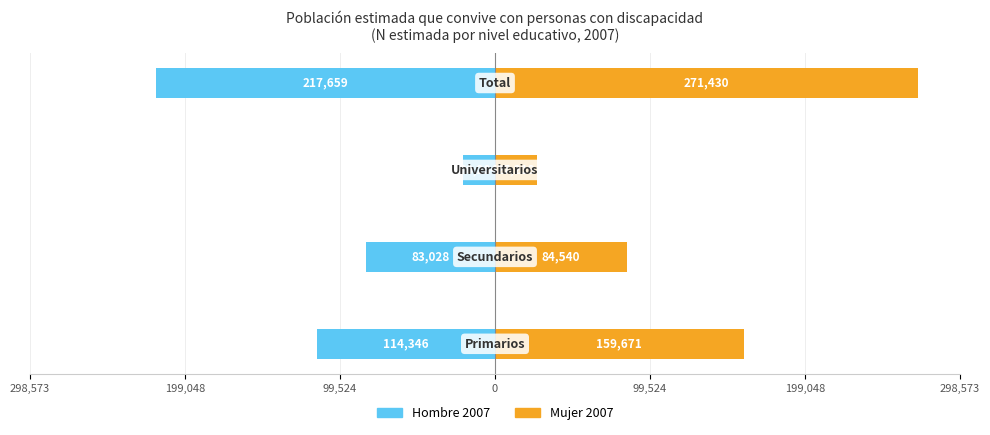

What is the sum of all Hombre 2007 values?

-435317